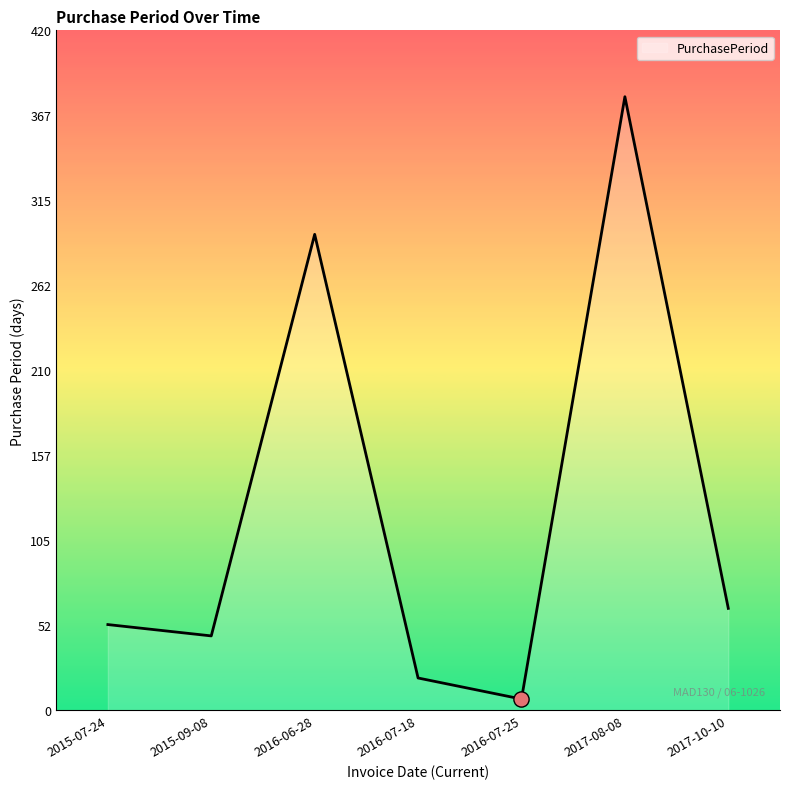

Between 2015-09-08 and 2017-08-08, which is larger?

2017-08-08